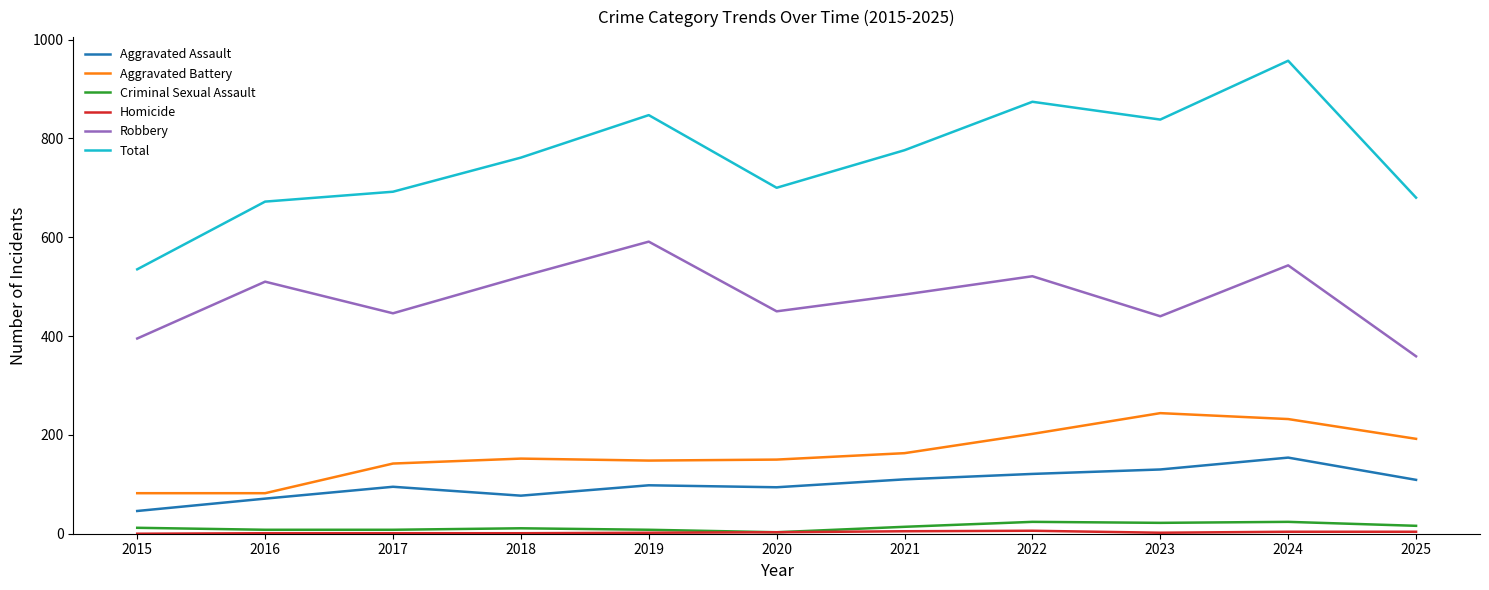

True or false: Aggravated Assault and Criminal Sexual Assault intersect in this chart.

False